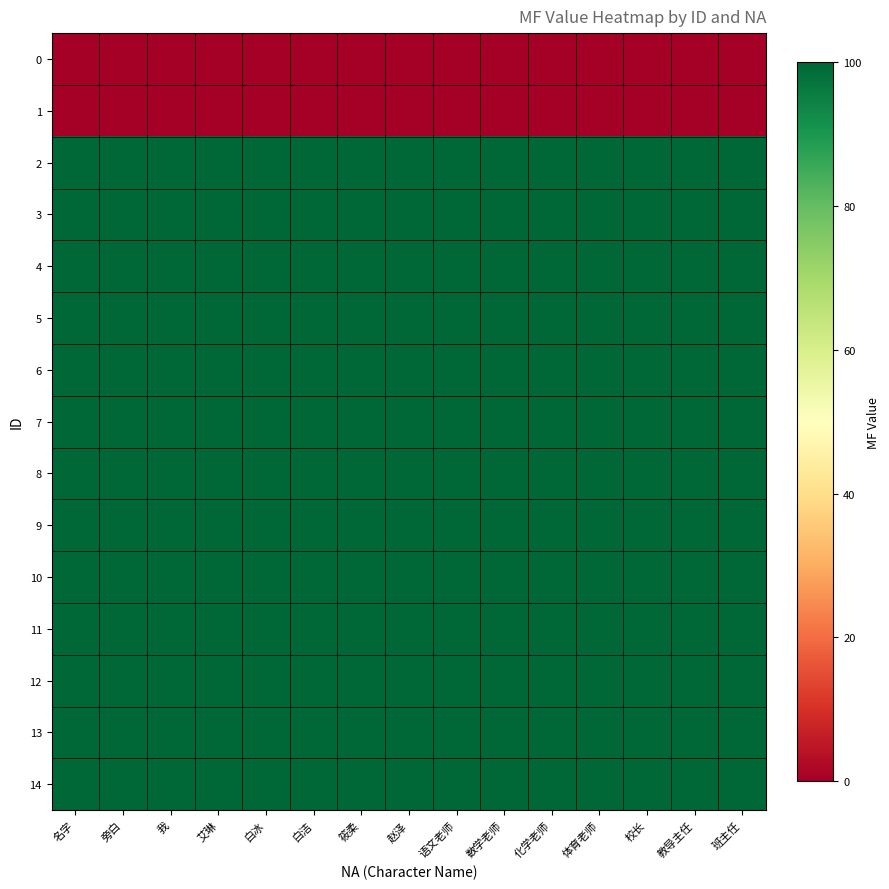

Reading left to right, what are all the values shown in this chart?

0: 名字=0	旁白=0	我=0	艾琳=0	白冰=0	白洁=0	筱柔=0	赵泽=0	语文老师=0	数学老师=0	化学老师=0	体育老师=0	校长=0	教导主任=0	班主任=0
1: 名字=0	旁白=0	我=0	艾琳=0	白冰=0	白洁=0	筱柔=0	赵泽=0	语文老师=0	数学老师=0	化学老师=0	体育老师=0	校长=0	教导主任=0	班主任=0
2: 名字=100	旁白=100	我=100	艾琳=100	白冰=100	白洁=100	筱柔=100	赵泽=100	语文老师=100	数学老师=100	化学老师=100	体育老师=100	校长=100	教导主任=100	班主任=100
3: 名字=100	旁白=100	我=100	艾琳=100	白冰=100	白洁=100	筱柔=100	赵泽=100	语文老师=100	数学老师=100	化学老师=100	体育老师=100	校长=100	教导主任=100	班主任=100
4: 名字=100	旁白=100	我=100	艾琳=100	白冰=100	白洁=100	筱柔=100	赵泽=100	语文老师=100	数学老师=100	化学老师=100	体育老师=100	校长=100	教导主任=100	班主任=100
5: 名字=100	旁白=100	我=100	艾琳=100	白冰=100	白洁=100	筱柔=100	赵泽=100	语文老师=100	数学老师=100	化学老师=100	体育老师=100	校长=100	教导主任=100	班主任=100
6: 名字=100	旁白=100	我=100	艾琳=100	白冰=100	白洁=100	筱柔=100	赵泽=100	语文老师=100	数学老师=100	化学老师=100	体育老师=100	校长=100	教导主任=100	班主任=100
7: 名字=100	旁白=100	我=100	艾琳=100	白冰=100	白洁=100	筱柔=100	赵泽=100	语文老师=100	数学老师=100	化学老师=100	体育老师=100	校长=100	教导主任=100	班主任=100
8: 名字=100	旁白=100	我=100	艾琳=100	白冰=100	白洁=100	筱柔=100	赵泽=100	语文老师=100	数学老师=100	化学老师=100	体育老师=100	校长=100	教导主任=100	班主任=100
9: 名字=100	旁白=100	我=100	艾琳=100	白冰=100	白洁=100	筱柔=100	赵泽=100	语文老师=100	数学老师=100	化学老师=100	体育老师=100	校长=100	教导主任=100	班主任=100
10: 名字=100	旁白=100	我=100	艾琳=100	白冰=100	白洁=100	筱柔=100	赵泽=100	语文老师=100	数学老师=100	化学老师=100	体育老师=100	校长=100	教导主任=100	班主任=100
11: 名字=100	旁白=100	我=100	艾琳=100	白冰=100	白洁=100	筱柔=100	赵泽=100	语文老师=100	数学老师=100	化学老师=100	体育老师=100	校长=100	教导主任=100	班主任=100
12: 名字=100	旁白=100	我=100	艾琳=100	白冰=100	白洁=100	筱柔=100	赵泽=100	语文老师=100	数学老师=100	化学老师=100	体育老师=100	校长=100	教导主任=100	班主任=100
13: 名字=100	旁白=100	我=100	艾琳=100	白冰=100	白洁=100	筱柔=100	赵泽=100	语文老师=100	数学老师=100	化学老师=100	体育老师=100	校长=100	教导主任=100	班主任=100
14: 名字=100	旁白=100	我=100	艾琳=100	白冰=100	白洁=100	筱柔=100	赵泽=100	语文老师=100	数学老师=100	化学老师=100	体育老师=100	校长=100	教导主任=100	班主任=100